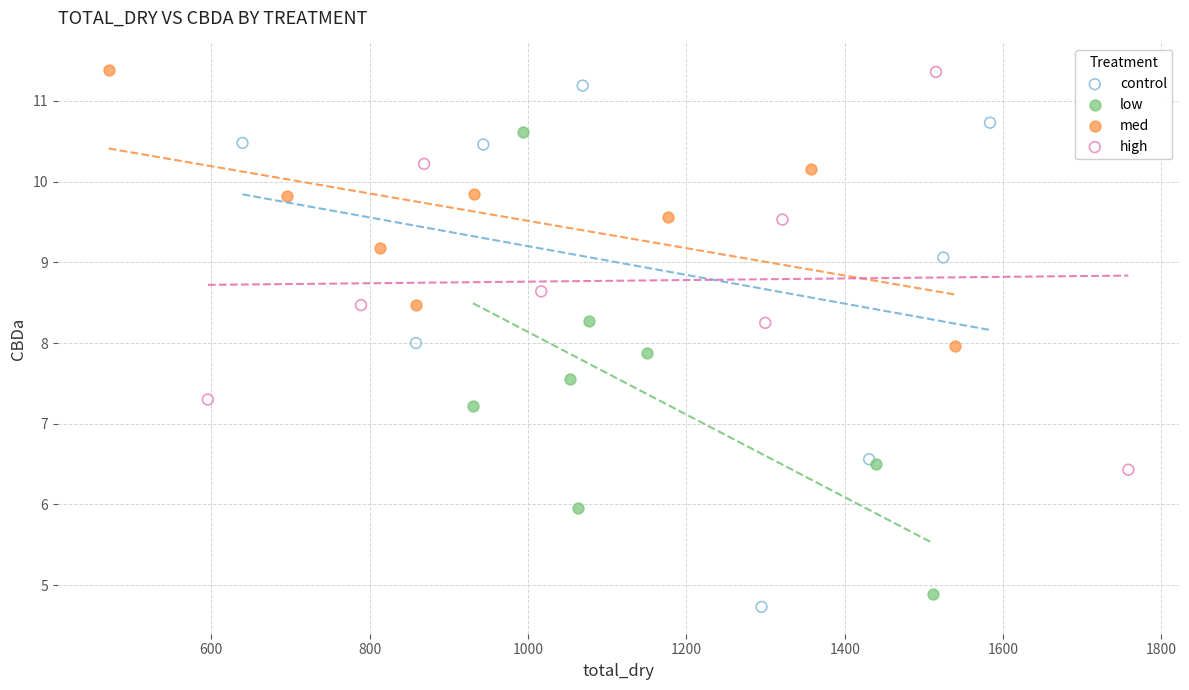

Which series has the largest Y range (max minus min)?

control